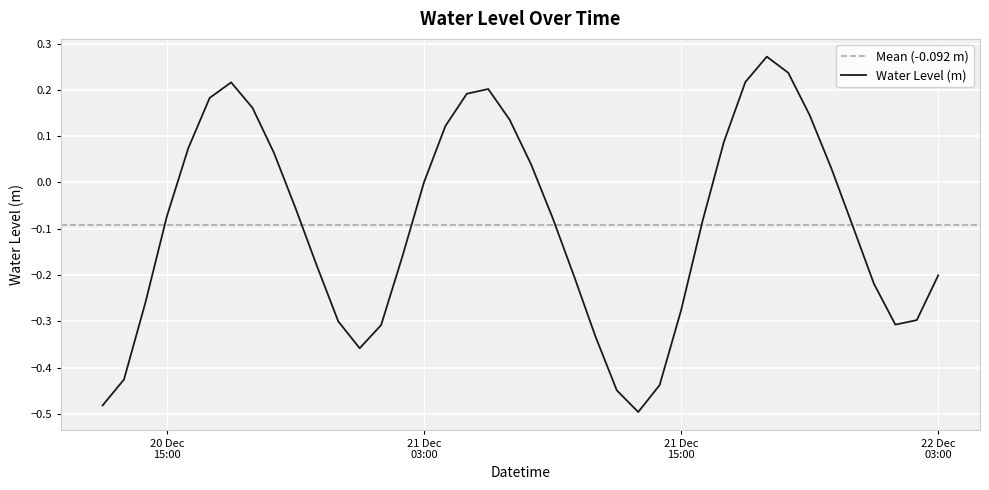

List the labels in order of value, smallest first.

2023-12-21 13:00:00, 2023-12-20 12:00:00, 2023-12-21 12:00:00, 2023-12-21 14:00:00, 2023-12-20 13:00:00, 2023-12-21 00:00:00, 2023-12-21 11:00:00, 2023-12-21 01:00:00, 2023-12-22 01:00:00, 2023-12-20 23:00:00, 2023-12-22 02:00:00, 2023-12-21 15:00:00, 2023-12-20 14:00:00, 2023-12-22 00:00:00, 2023-12-21 10:00:00, 2023-12-22 03:00:00, 2023-12-20 22:00:00, 2023-12-21 02:00:00, 2023-12-21 23:00:00, 2023-12-21 16:00:00, 2023-12-21 09:00:00, 2023-12-20 15:00:00, 2023-12-20 21:00:00, 2023-12-21 03:00:00, 2023-12-21 22:00:00, 2023-12-21 08:00:00, 2023-12-20 20:00:00, 2023-12-20 16:00:00, 2023-12-21 17:00:00, 2023-12-21 04:00:00, 2023-12-21 07:00:00, 2023-12-21 21:00:00, 2023-12-20 19:00:00, 2023-12-20 17:00:00, 2023-12-21 05:00:00, 2023-12-21 06:00:00, 2023-12-20 18:00:00, 2023-12-21 18:00:00, 2023-12-21 20:00:00, 2023-12-21 19:00:00